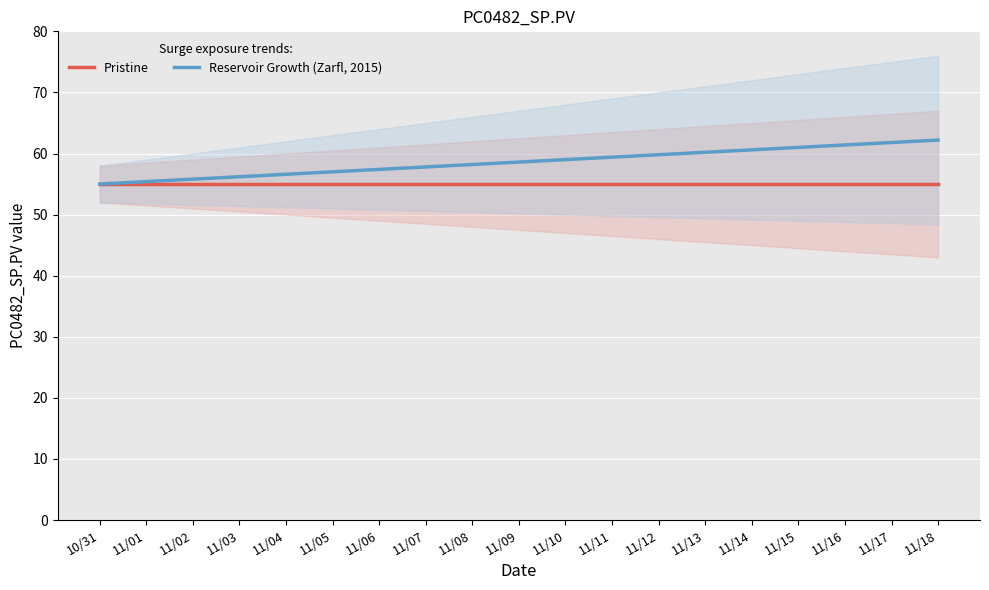

What is the value of the Reservoir Growth (Zarfl, 2015) point at the 11th from the left?

59.0